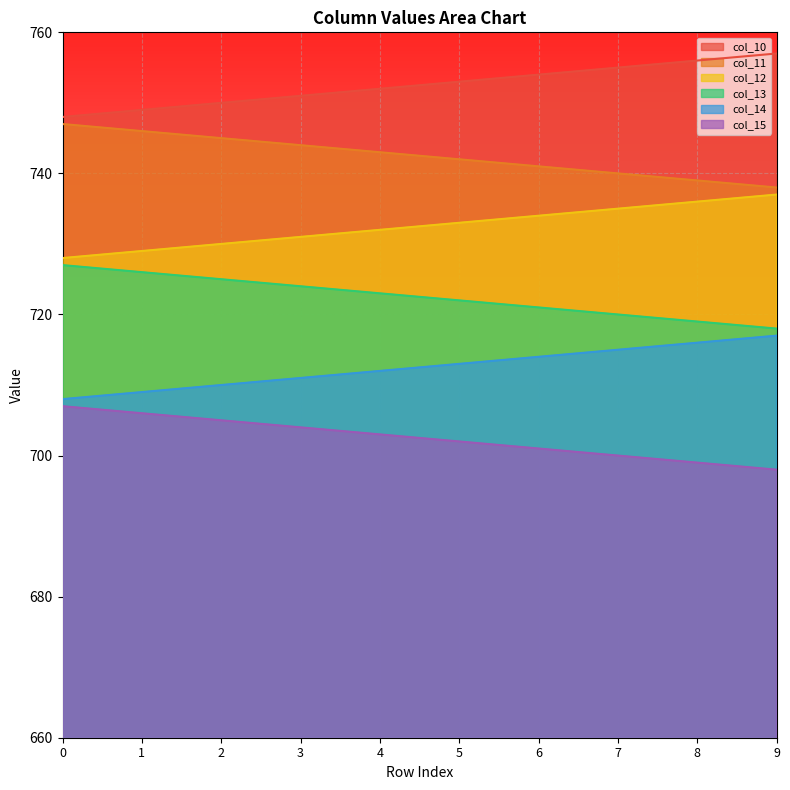

What is the difference between the col_13 values at 7 and 2?

5.0